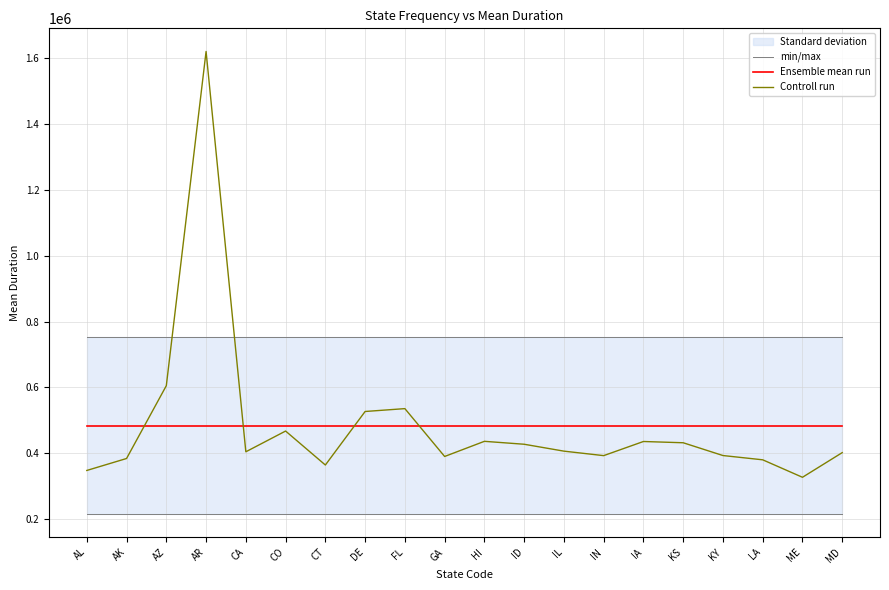

What is the sum of the Ensemble mean run values at KS and FL?

967556.1